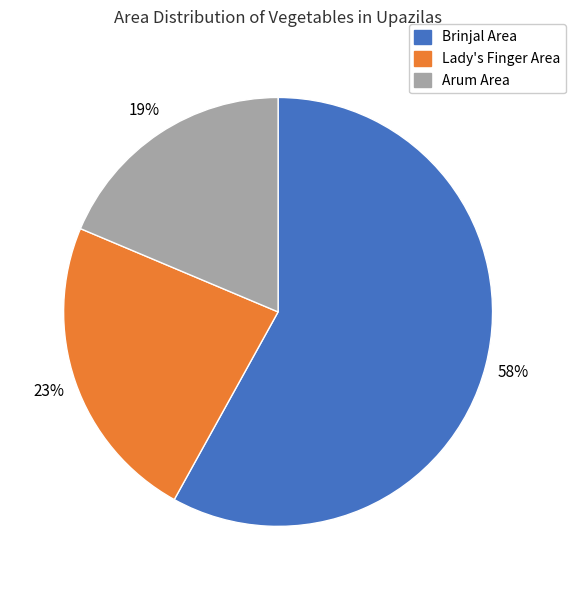

Approximately how many times larger is the value at Arum Area compared to Lady's Finger Area?

0.8